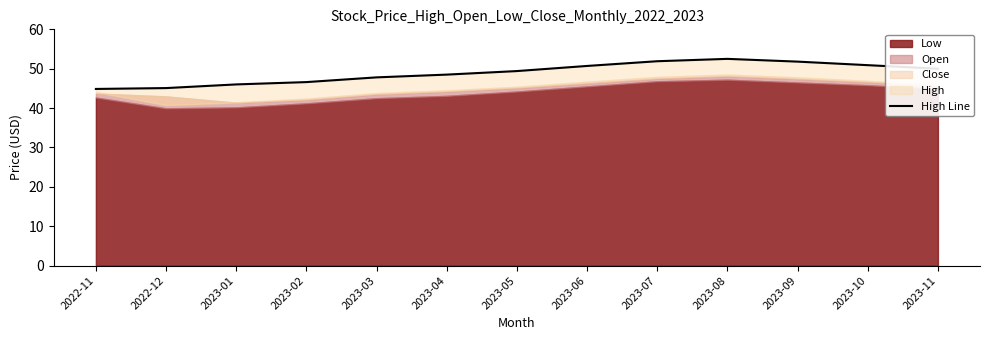

How many data points does each series have?

13